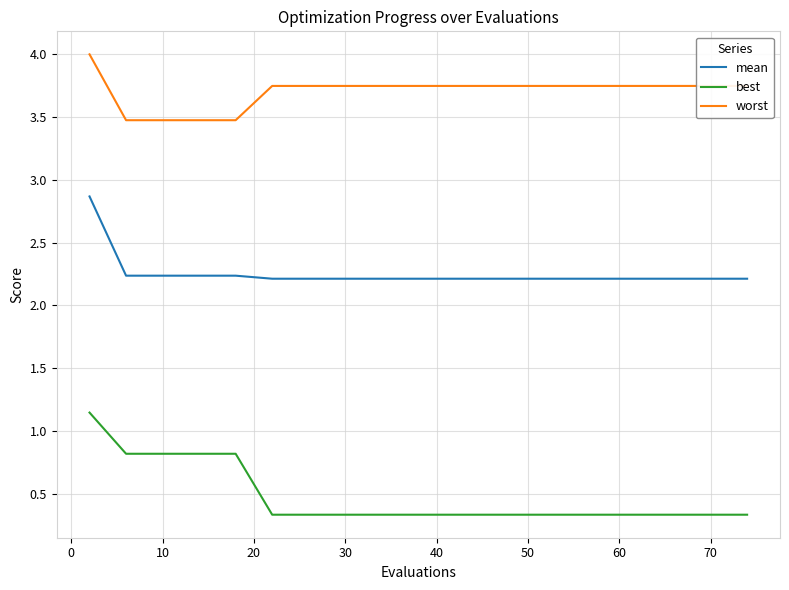

True or false: mean has a value of 0.8 at 16.

False